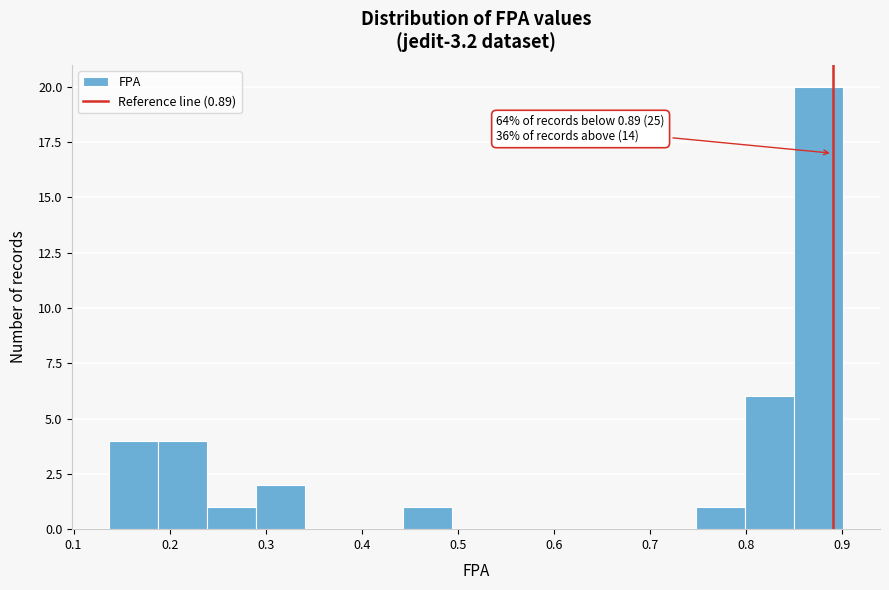

Over which range of the x-axis is the bar tallest?

0.85 to 0.90